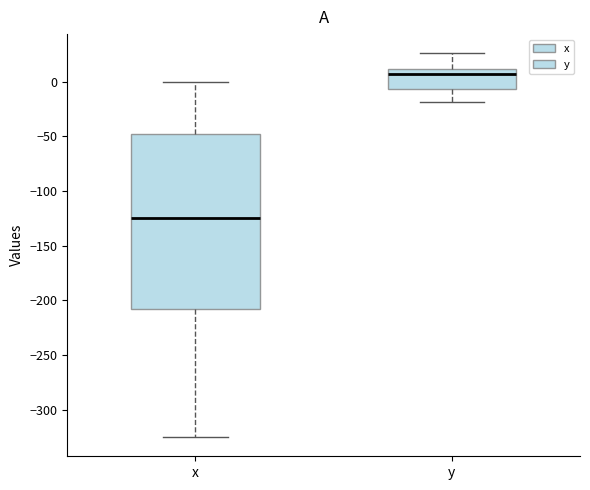

Which box is the tallest, from its lower edge to its upper edge?

x